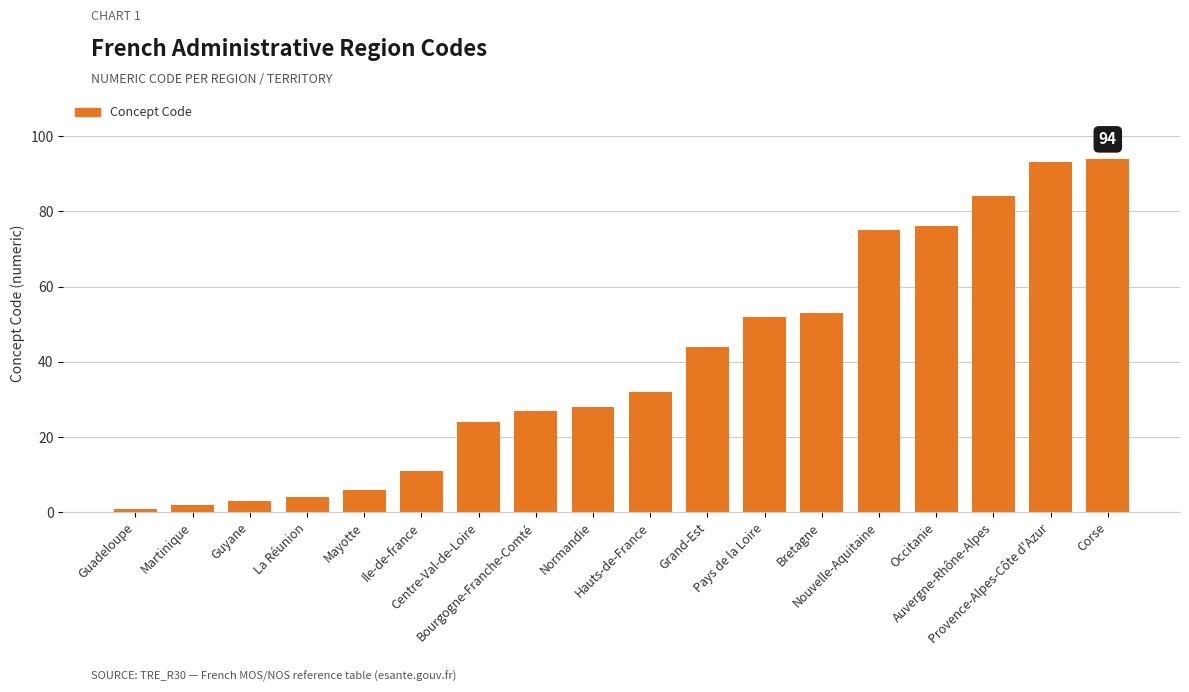

Rank the categories by value from lowest to highest.

Guadeloupe, Martinique, Guyane, La Réunion, Mayotte, Ile-de-france, Centre-Val-de-Loire, Bourgogne-Franche-Comté, Normandie, Hauts-de-France, Grand-Est, Pays de la Loire, Bretagne, Nouvelle-Aquitaine, Occitanie, Auvergne-Rhône-Alpes, Provence-Alpes-Côte d'Azur, Corse